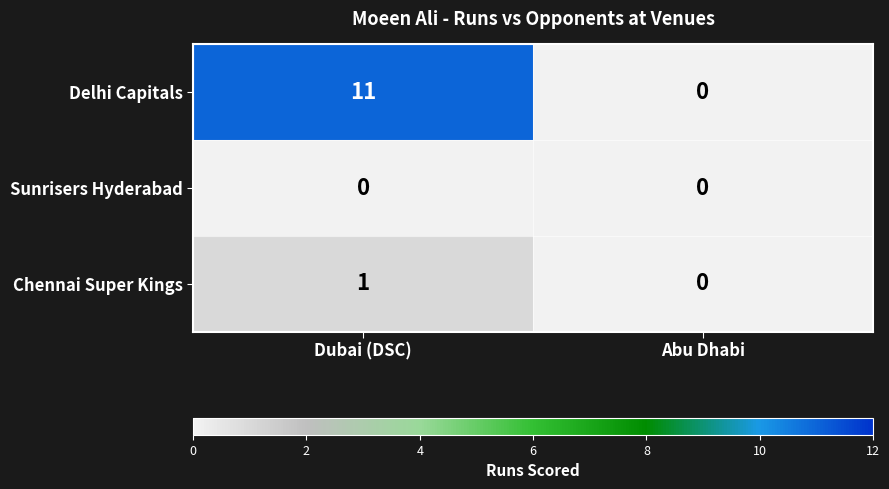

Reading left to right, list all the values displayed in this chart.

Delhi Capitals: Dubai (DSC)=11	Abu Dhabi=0
Sunrisers Hyderabad: Dubai (DSC)=0	Abu Dhabi=0
Chennai Super Kings: Dubai (DSC)=1	Abu Dhabi=0